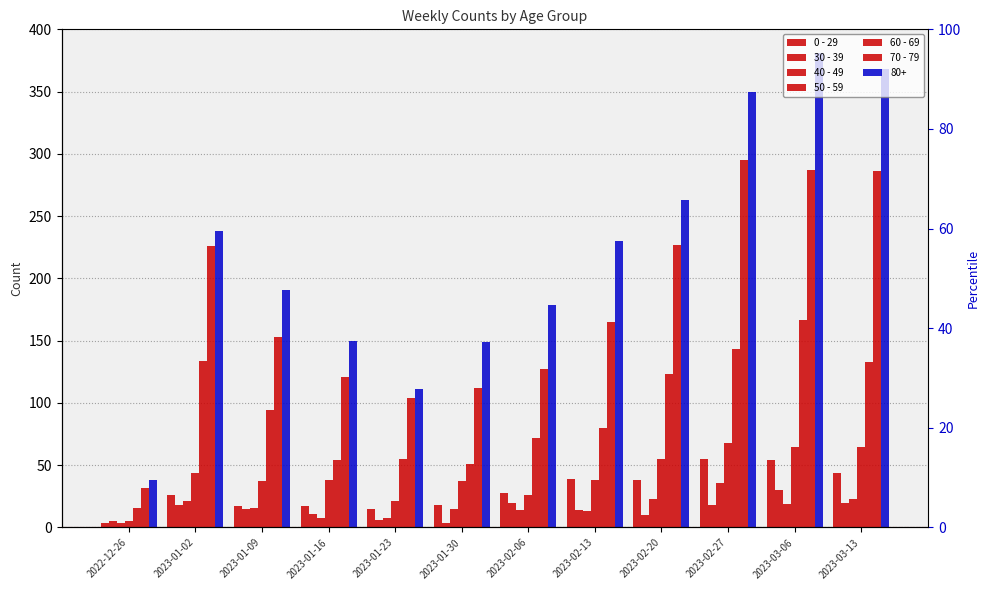

List the labels in order of 50 - 59 value, largest first.

2023-02-27, 2023-03-06, 2023-03-13, 2023-02-20, 2023-01-02, 2023-01-16, 2023-02-13, 2023-01-09, 2023-01-30, 2023-02-06, 2023-01-23, 2022-12-26